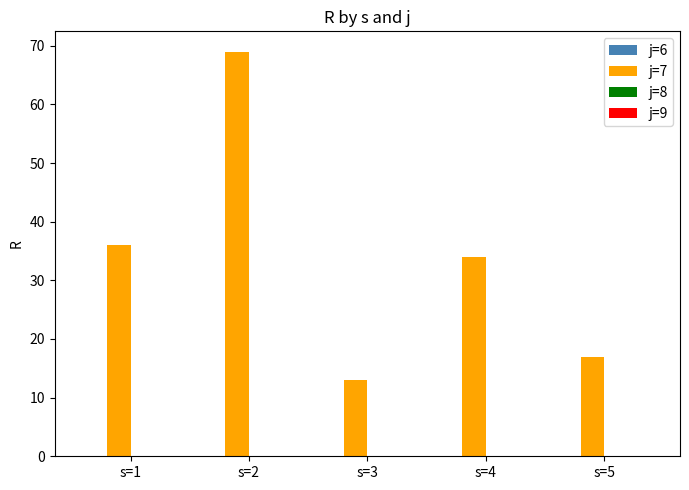

Which has a higher value, s=3 or s=1?

s=1